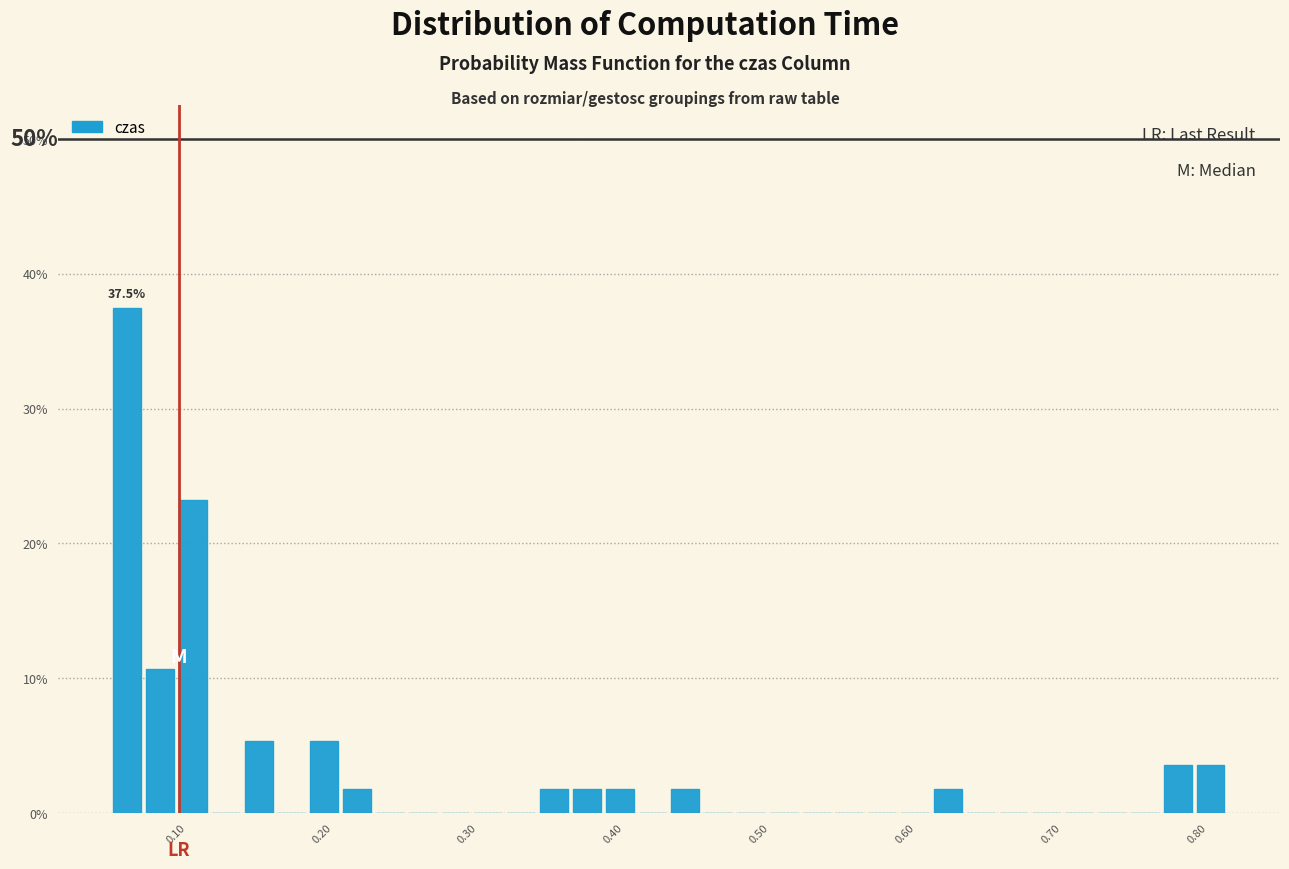

Read against the x-axis, roughly where is the centre of the tallest bar?

0.07